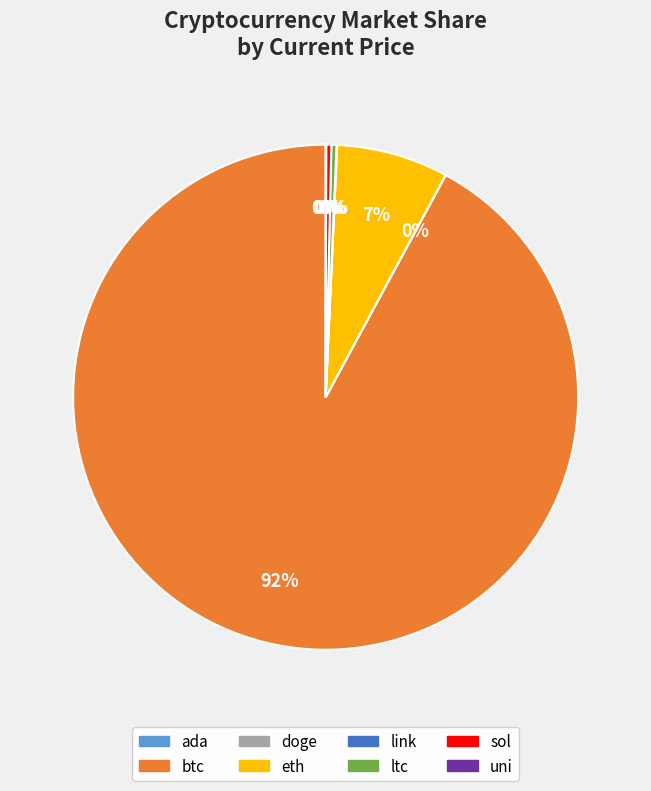

To the nearest percent, what percentage of the pie is eth?

7%